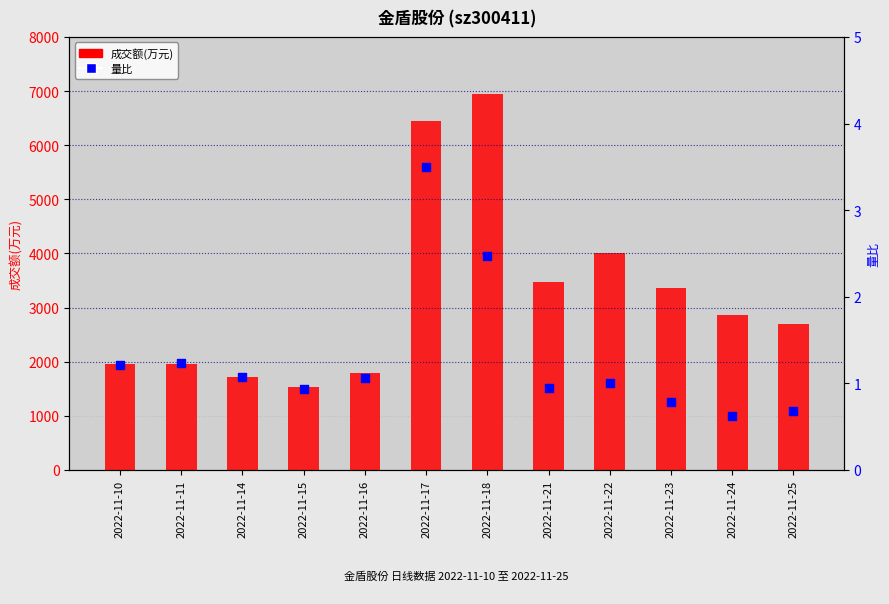

Which series contains the highest Y value?

成交额(万元)